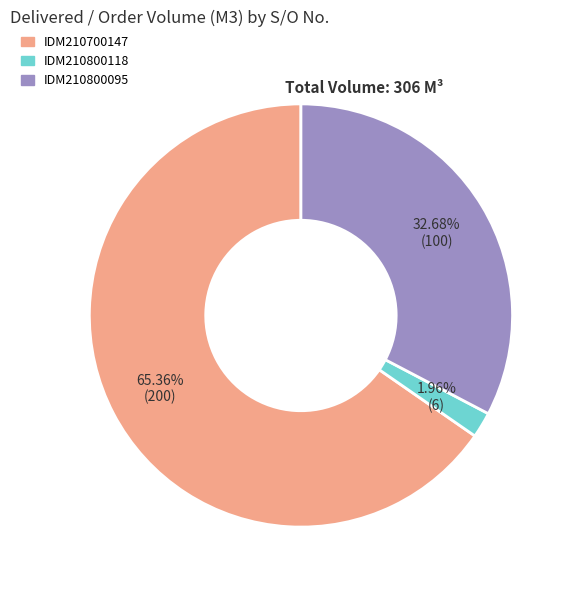

What is the smallest slice in the pie chart?

IDM210800118